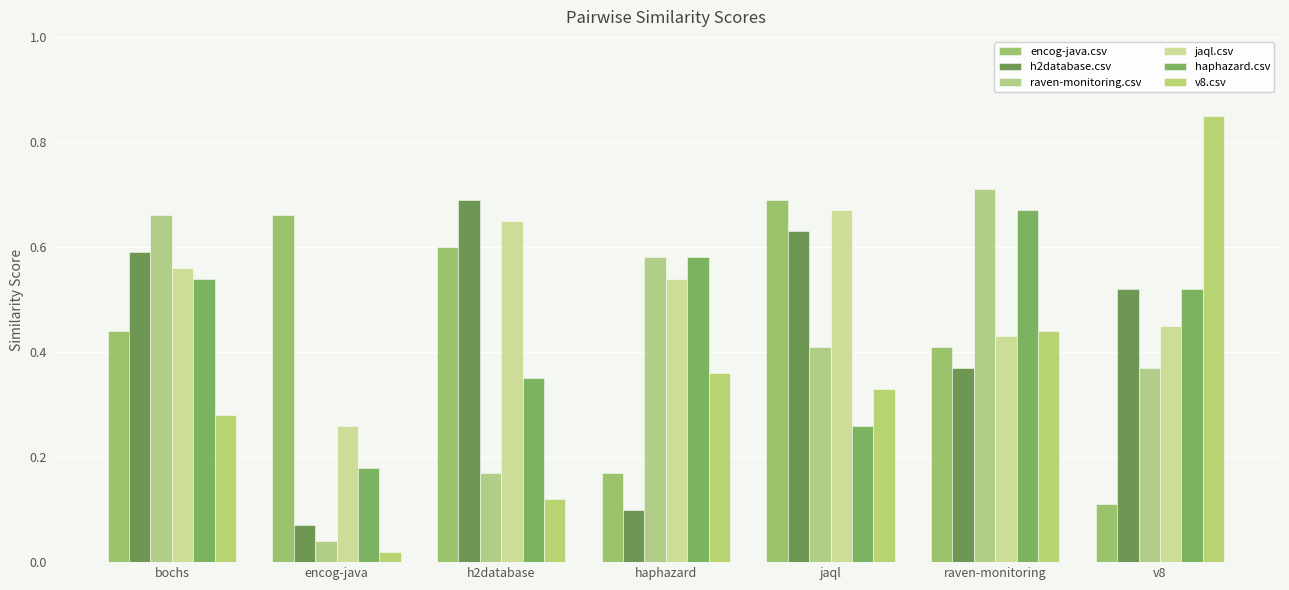

How many bars are there in each group?

6